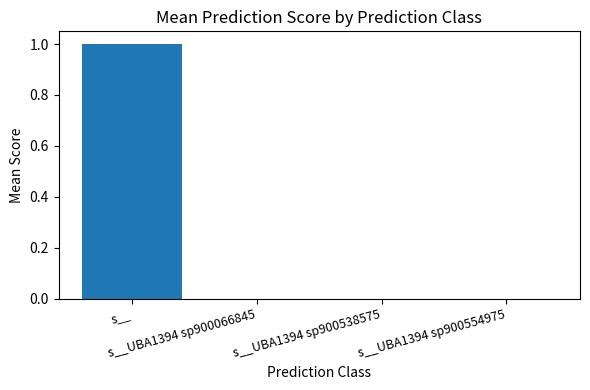

What is the sum of all values?

1.0